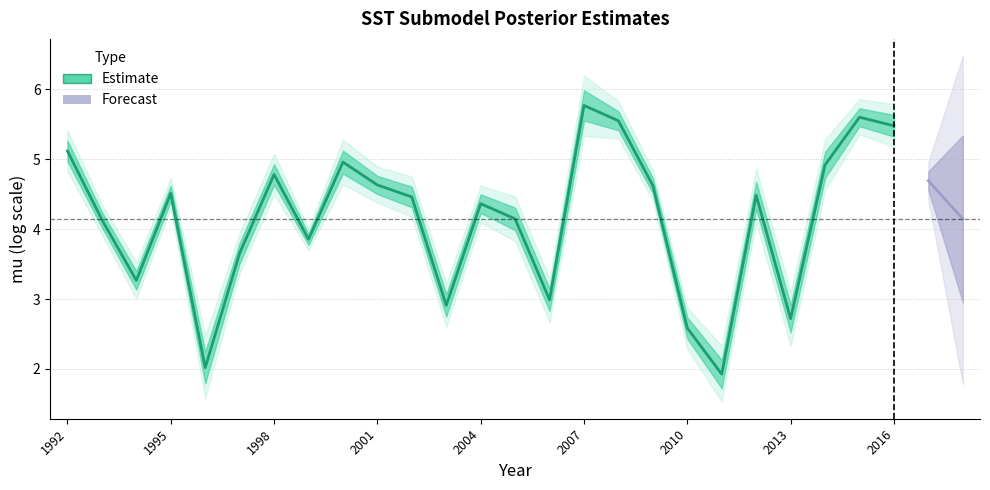

The sd series shows 0.1 at 2015. True or false?

False